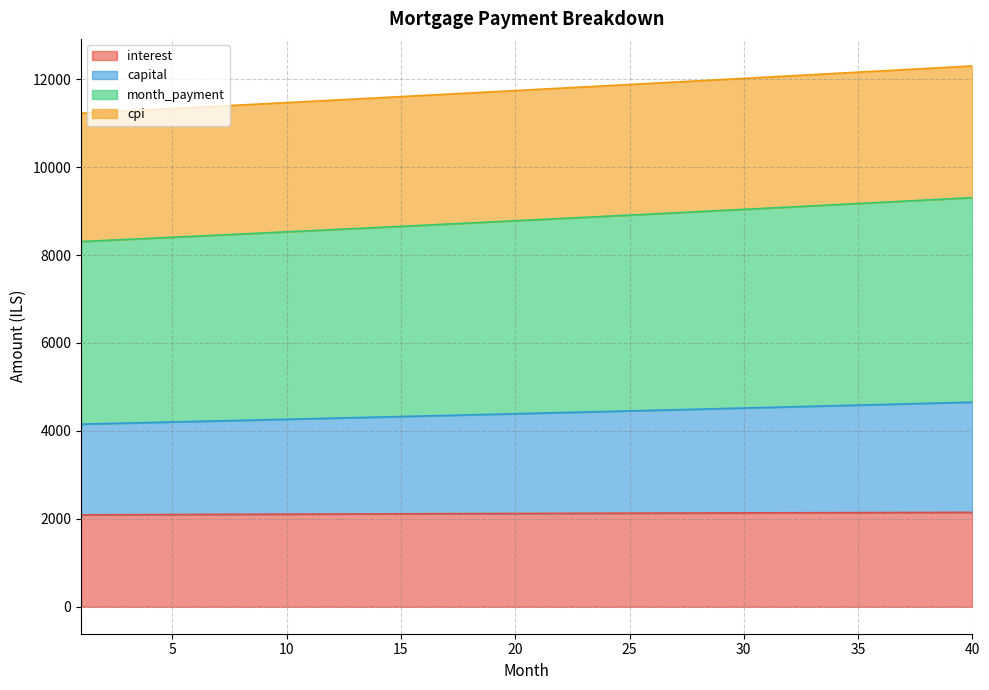

List the labels in order of month_payment value, smallest first.

1, 2, 3, 4, 5, 6, 7, 8, 9, 10, 11, 12, 13, 14, 15, 16, 17, 18, 19, 20, 21, 22, 23, 24, 25, 26, 27, 28, 29, 30, 31, 32, 33, 34, 35, 36, 37, 38, 39, 40